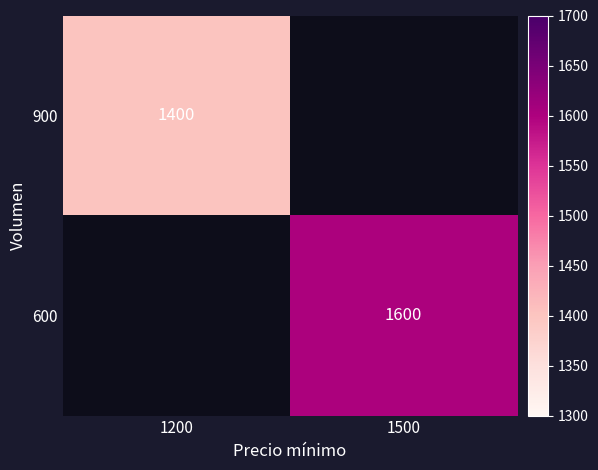

The 600 series shows 1600 at 1500. True or false?

True